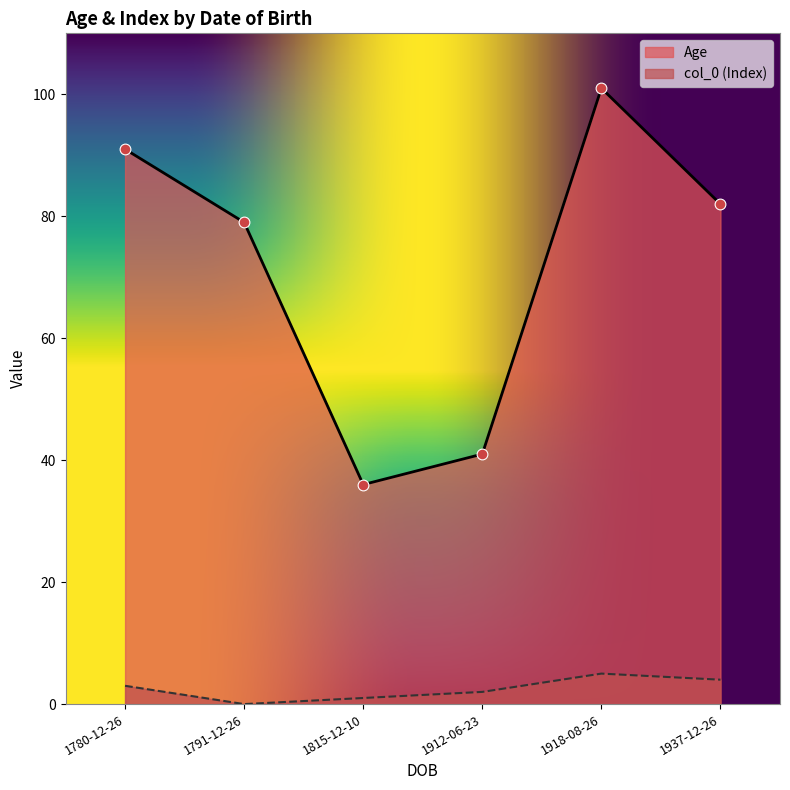

Which series reaches the minimum Y coordinate?

col_0